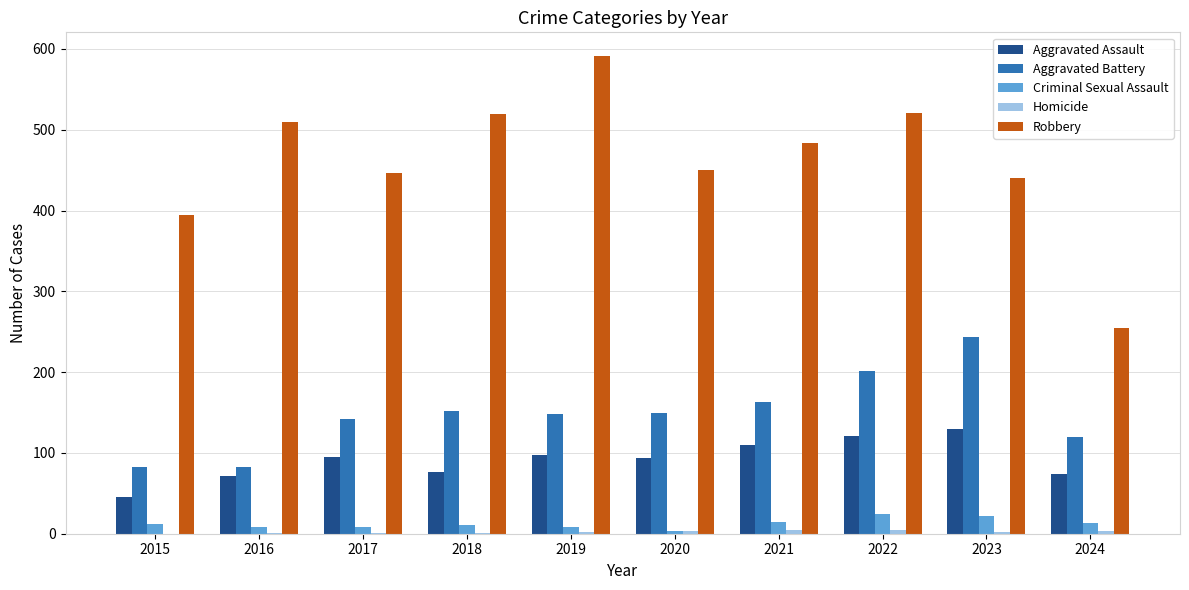

How many series are shown in this chart?

5